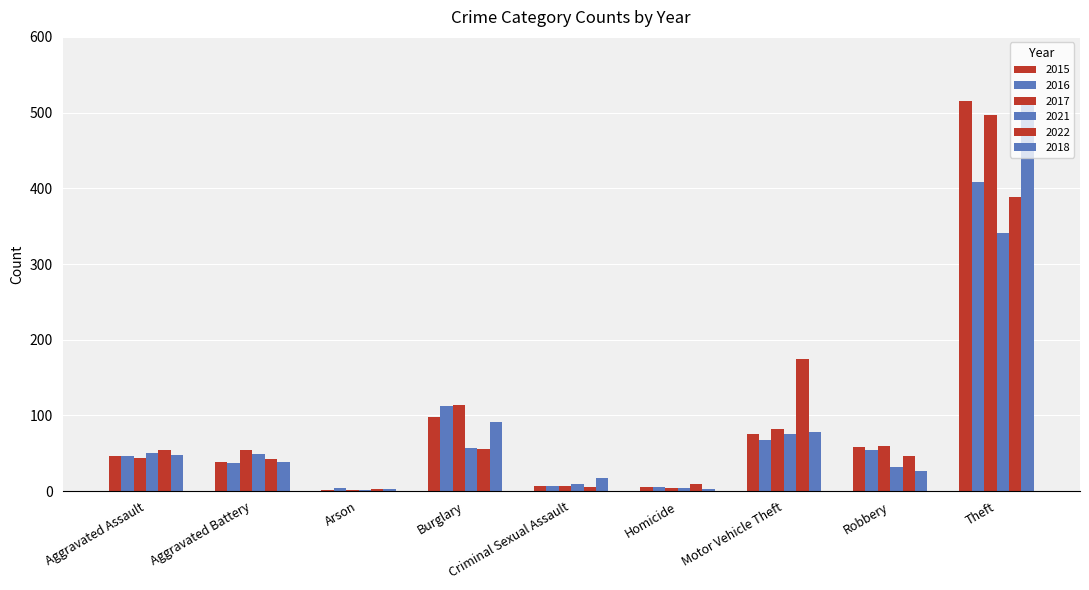

Are the bars horizontal?

No